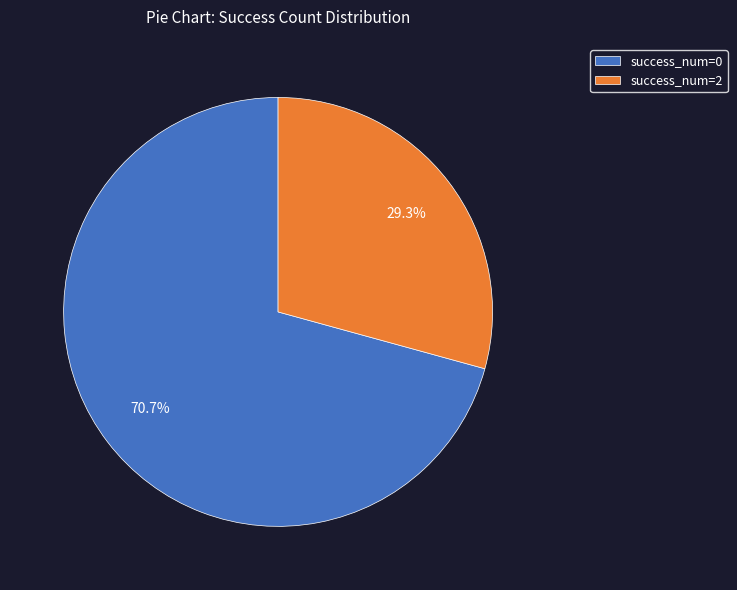

What is the largest slice in the pie chart?

success_num=0